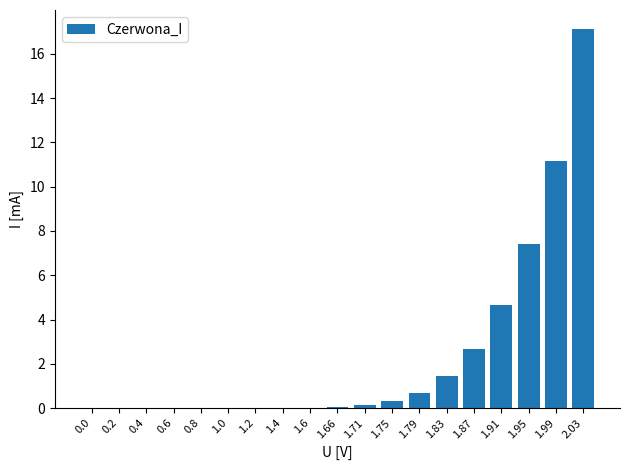

What is the greatest value displayed?

17.1